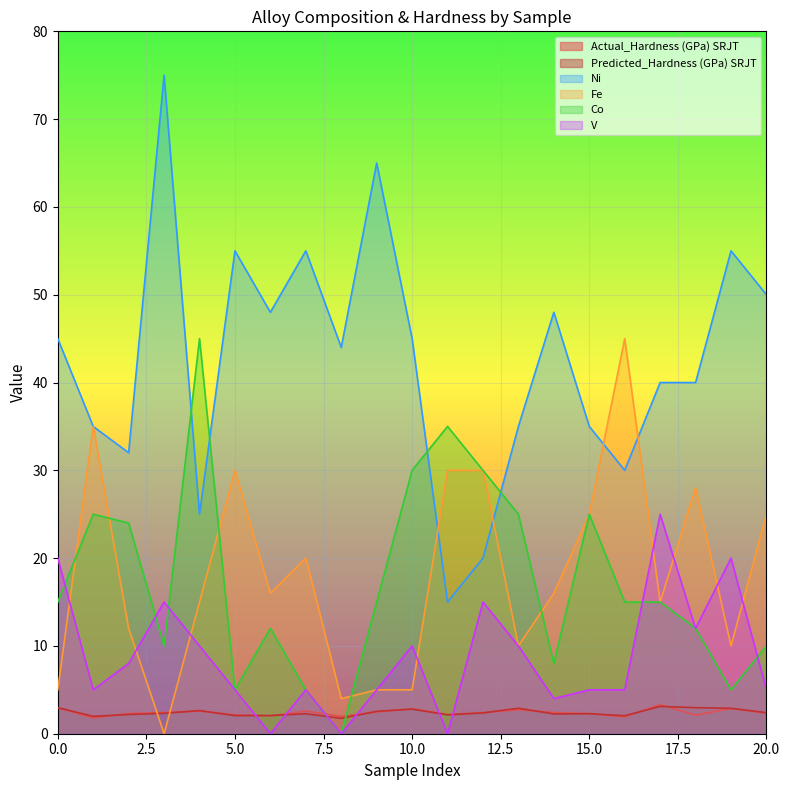

The Ni series shows 82.2 at 20.0. True or false?

False